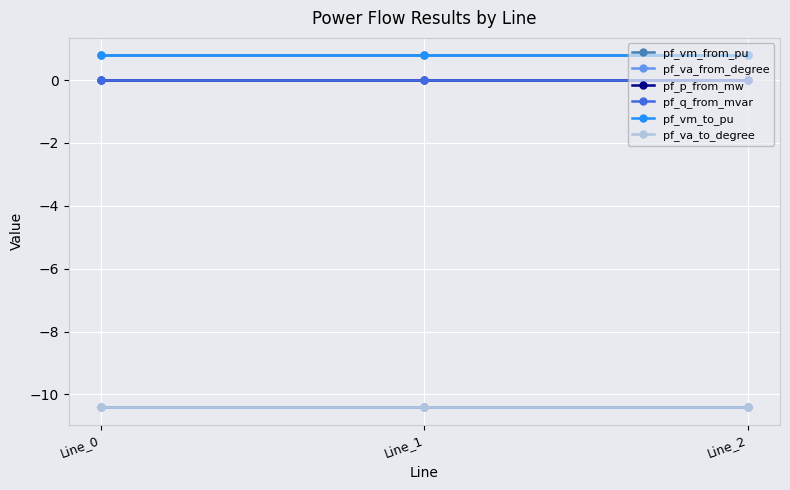

At which label is pf_q_from_mvar closest to 0?

Line_1